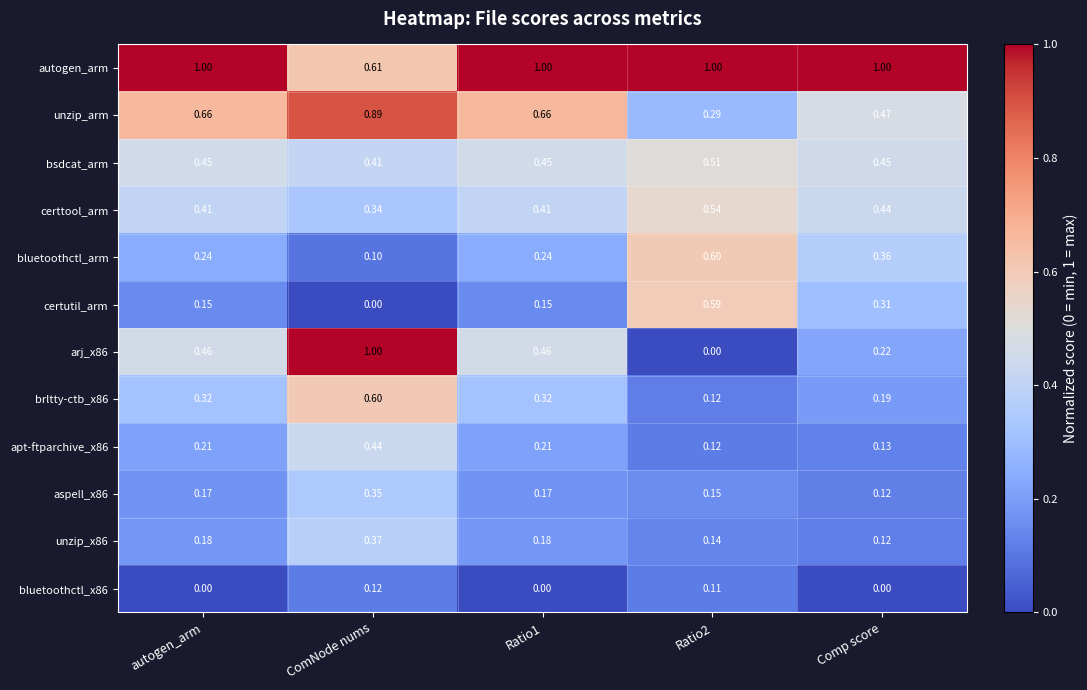

Is the value of bluetoothctl_arm at Comp score greater than the value of autogen_arm at autogen_arm?

No